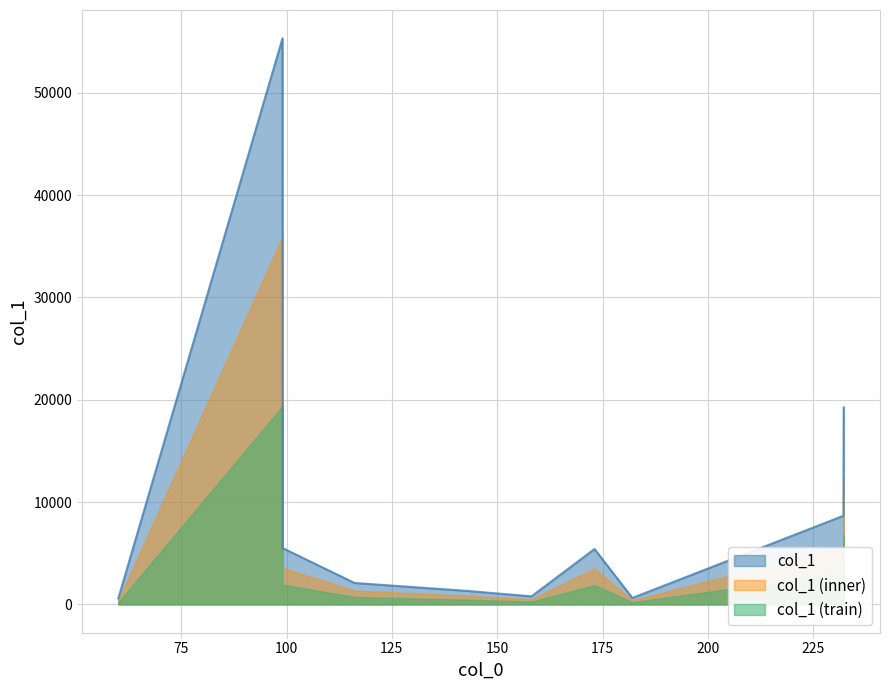

Count the number of data series in this chart.

3